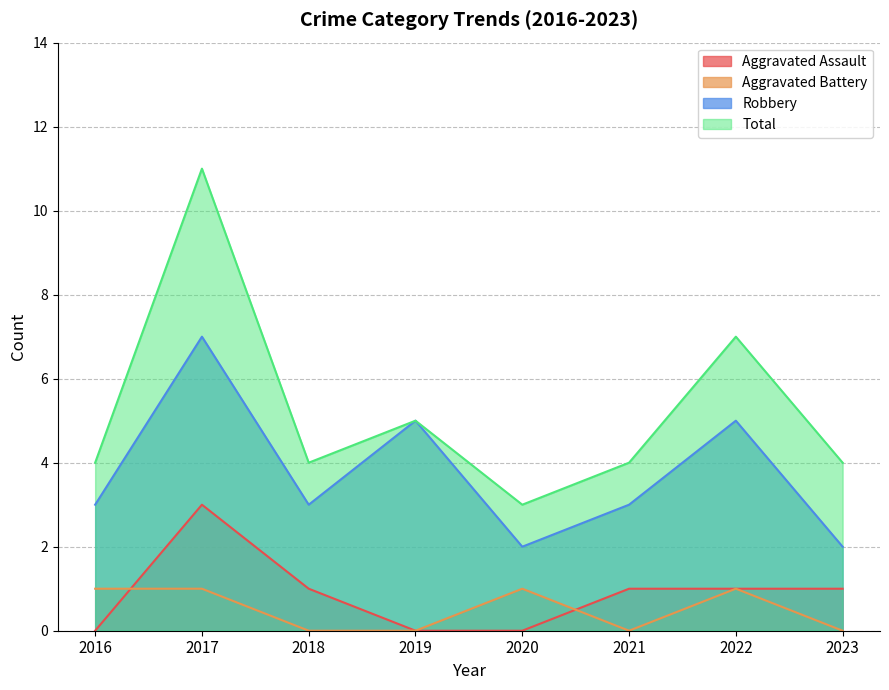

What is the sum of the Total values at 2020 and 2016?

7